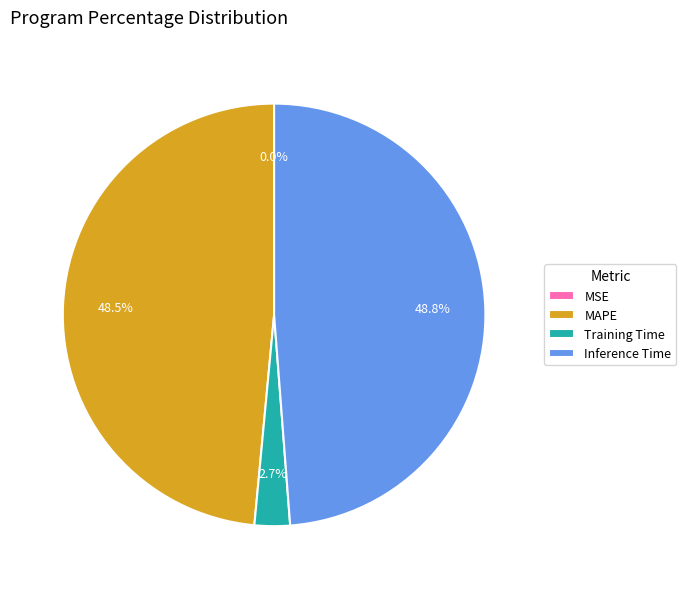

Does any single category account for the majority?

No